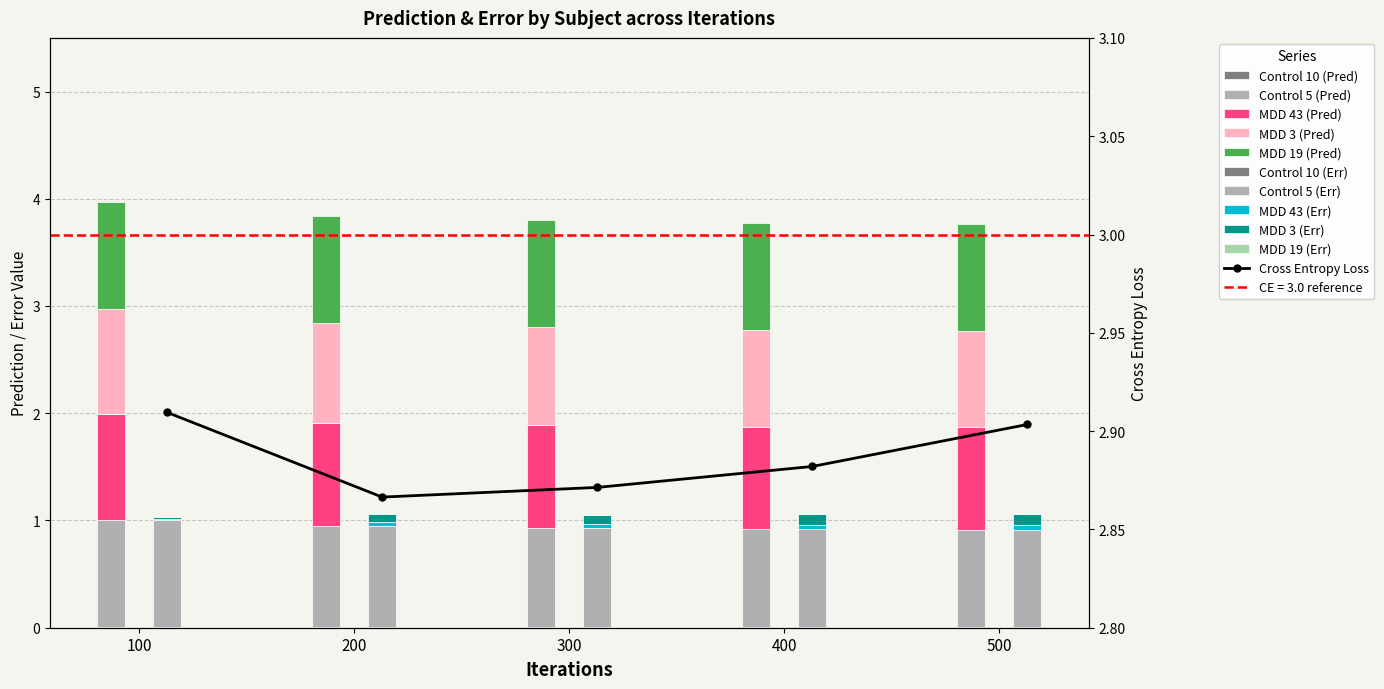

Read the Prediction (Control 5) value at 200.

0.9